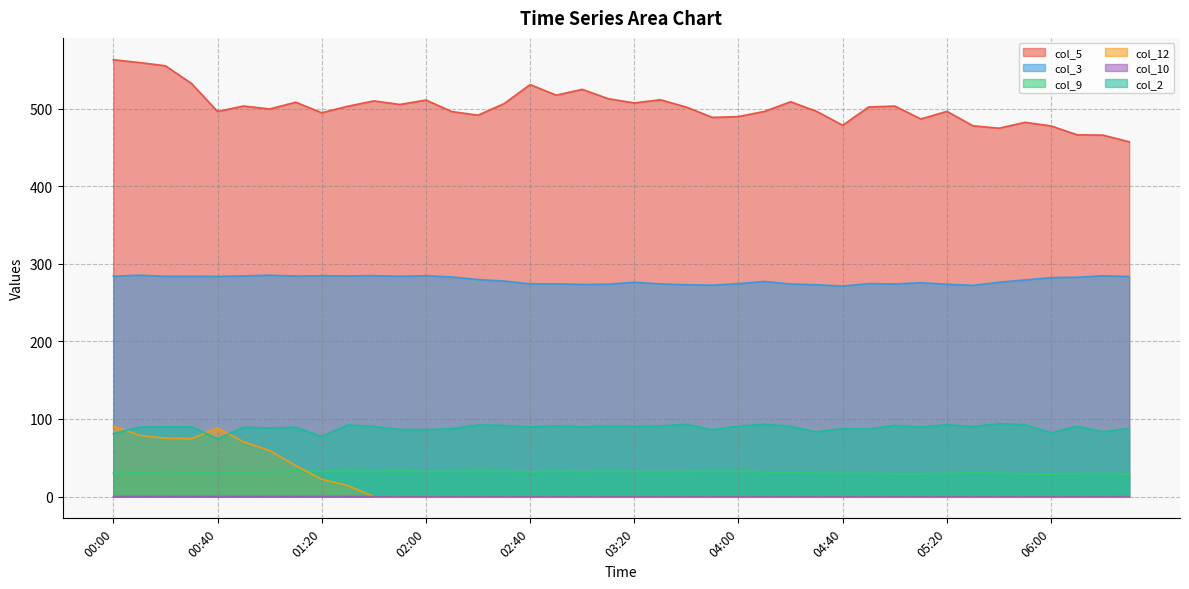

Which series has the largest range (max minus min)?

col_5